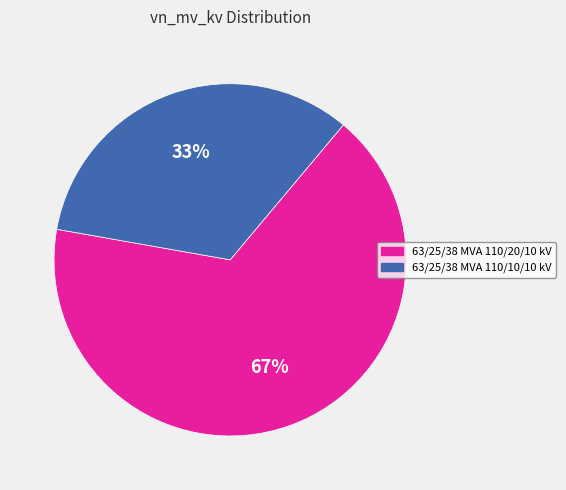

Which slice is the smallest?

63/25/38 MVA 110/10/10 kV